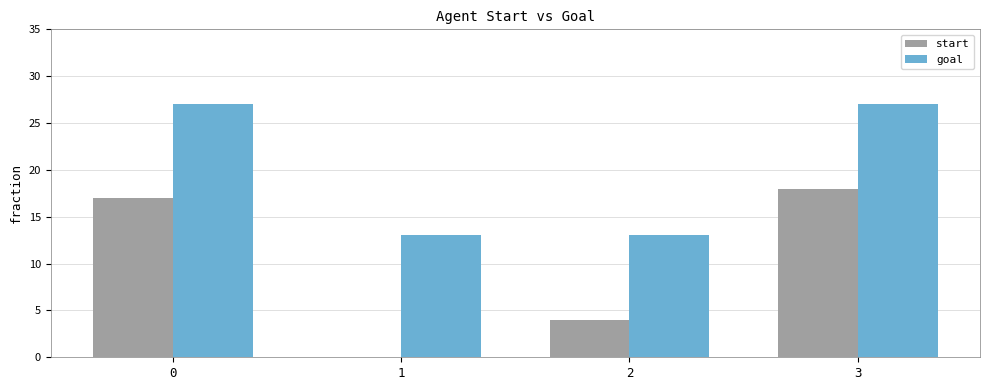

True or false: goal has a value of 46 at 3.

False